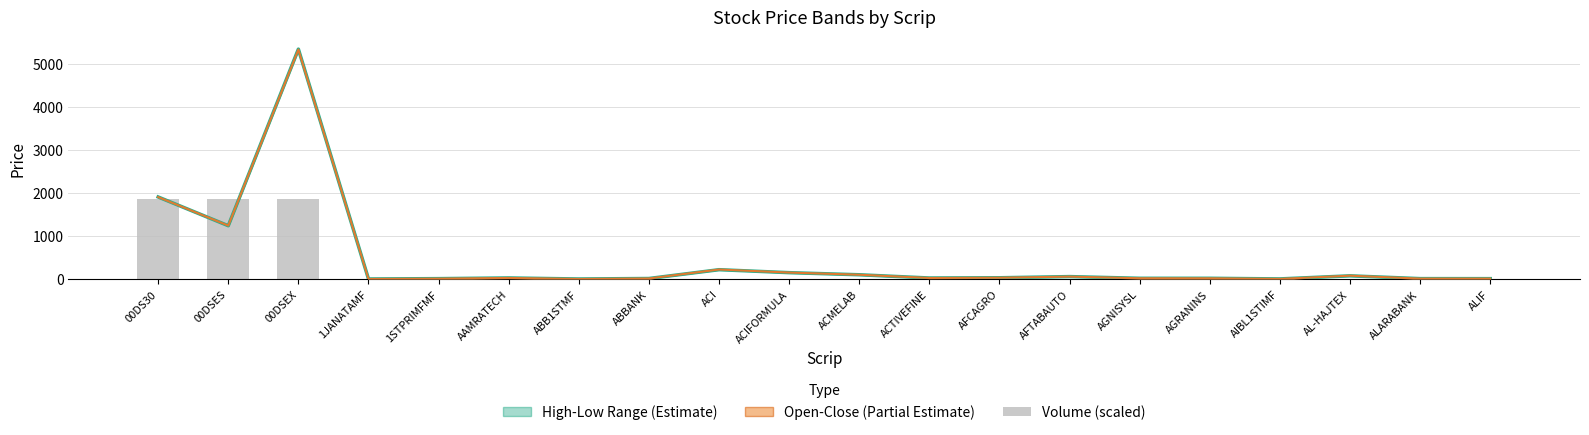

Where is Close nearest to the value 2674?

00DS30